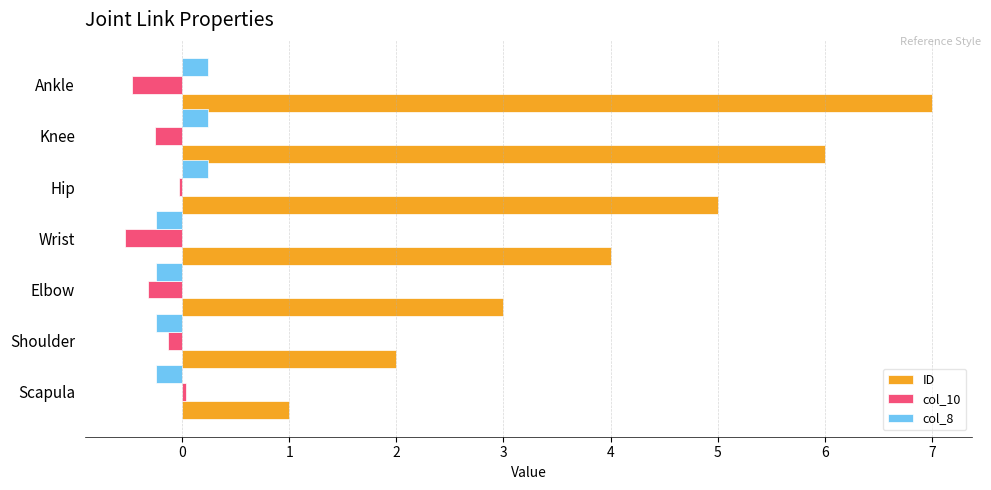

Which series has the largest total across all categories?

ID